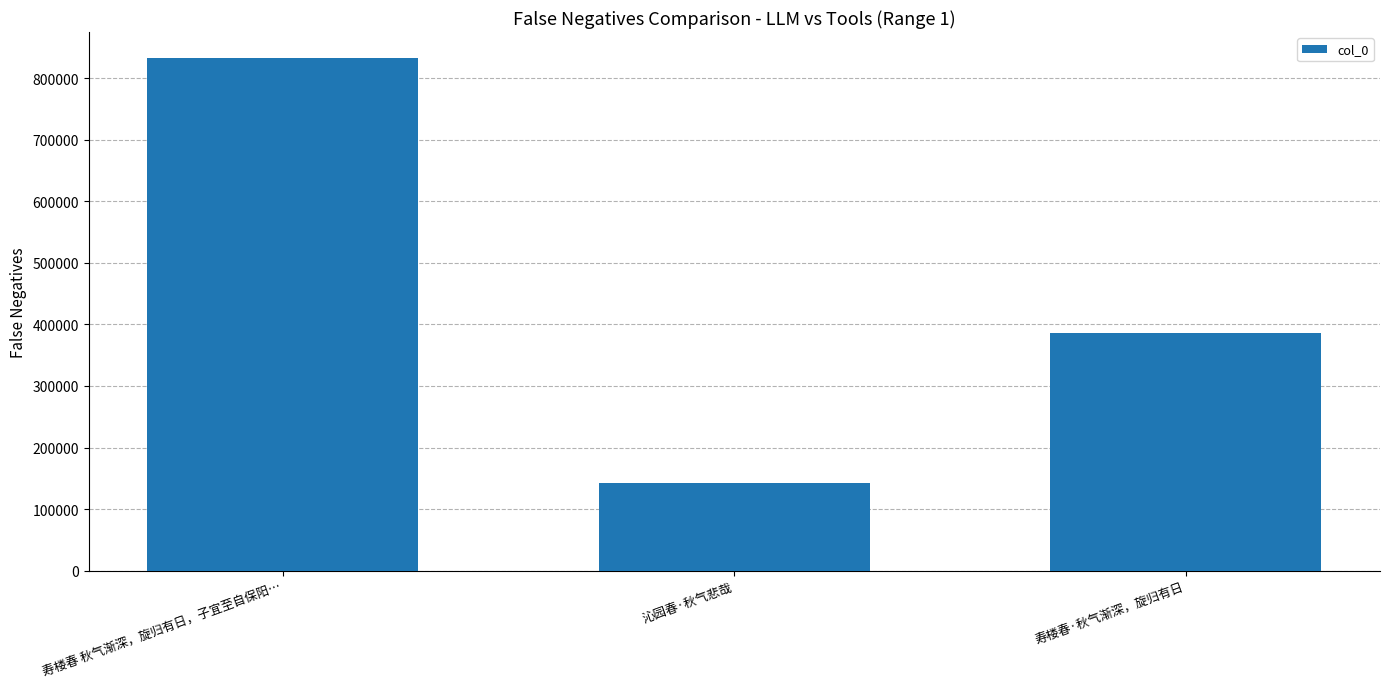

What is the sum of the values at 寿楼春 秋气渐深，旋归有日，子宜至自保阳… and 沁园春·秋气悲哉?

975785